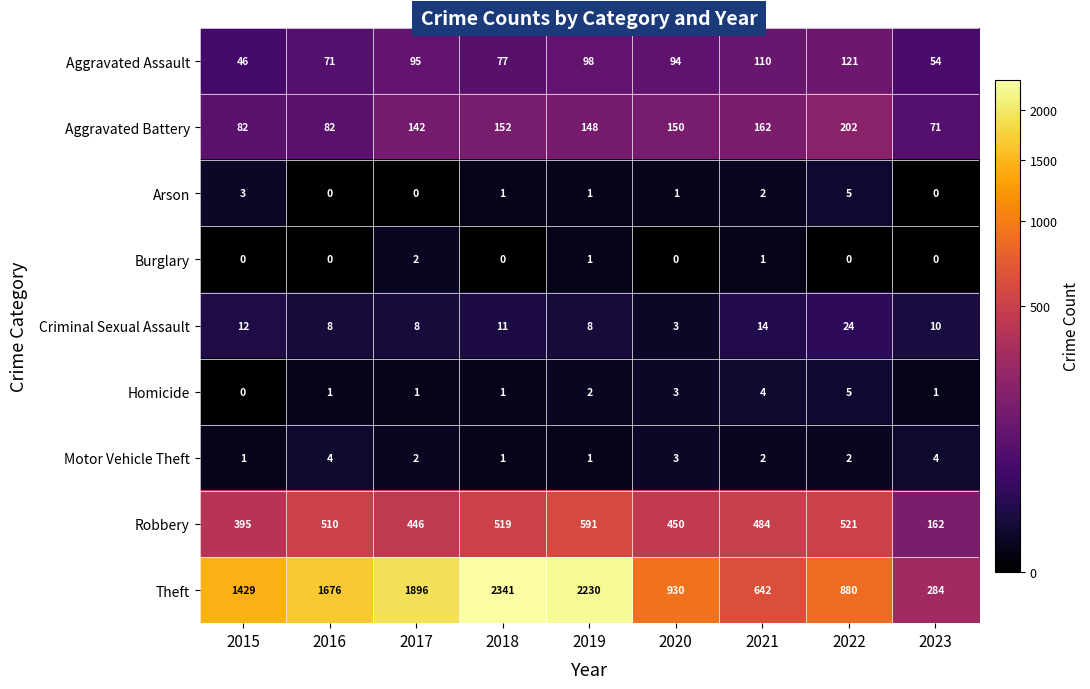

Which category has the highest value in the Robbery series?

2019